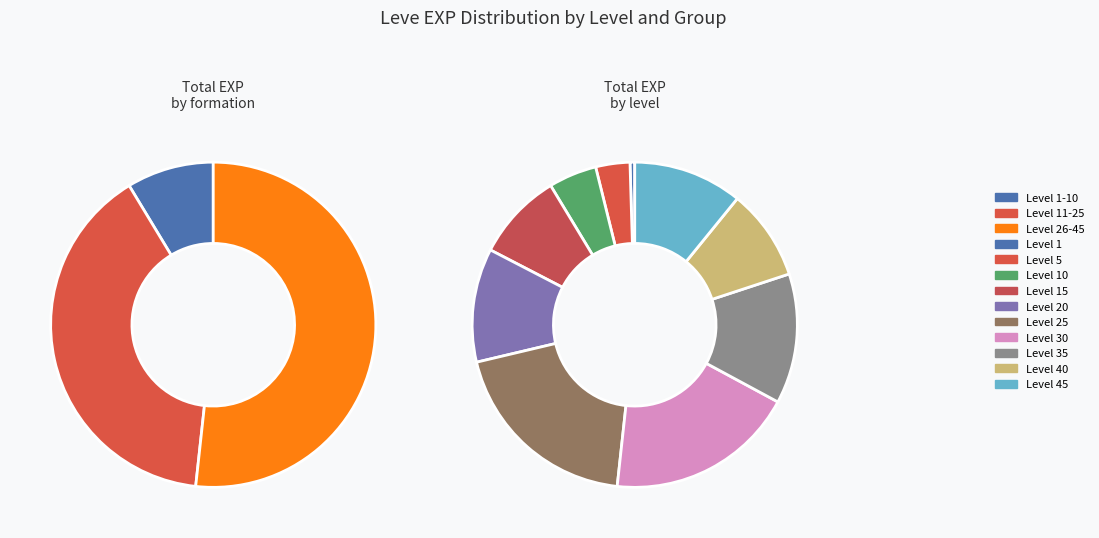

To the nearest percent, what is the average slice percentage?

10%